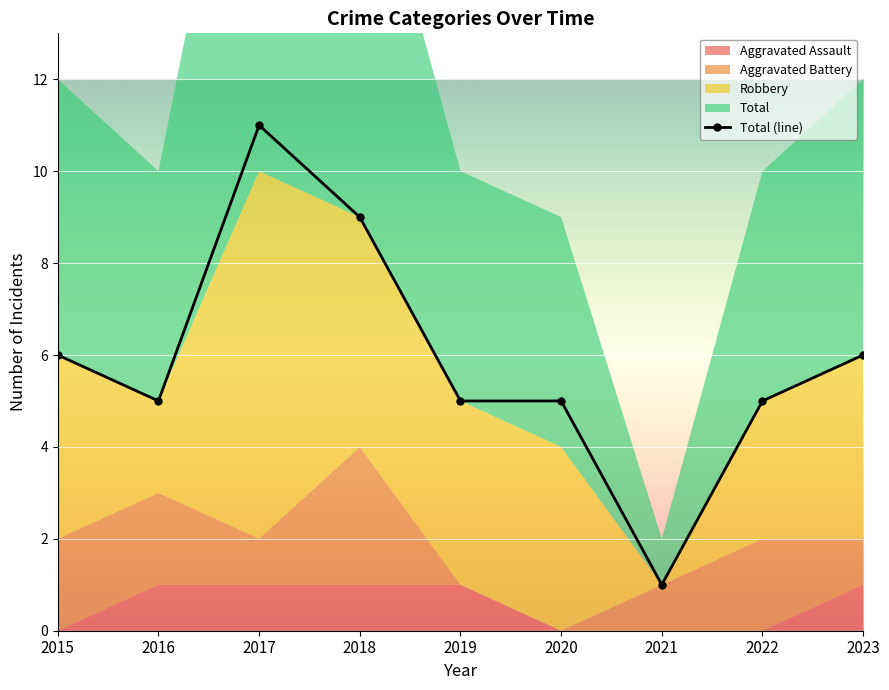

Which category has the lowest value in the Total (line) series?

2021